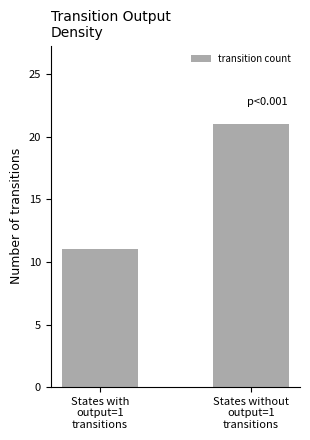

What is the label of the 1st bar from the left?

States with
output=1
transitions